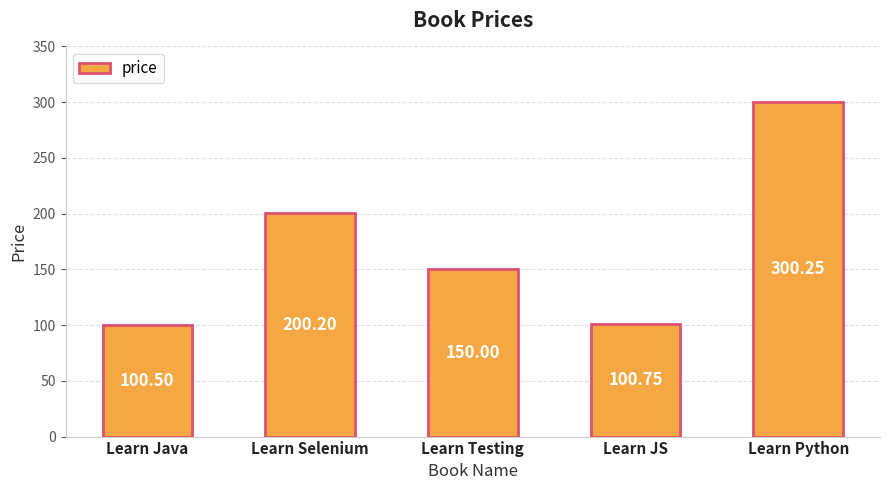

What position from the right is Learn Selenium?

4